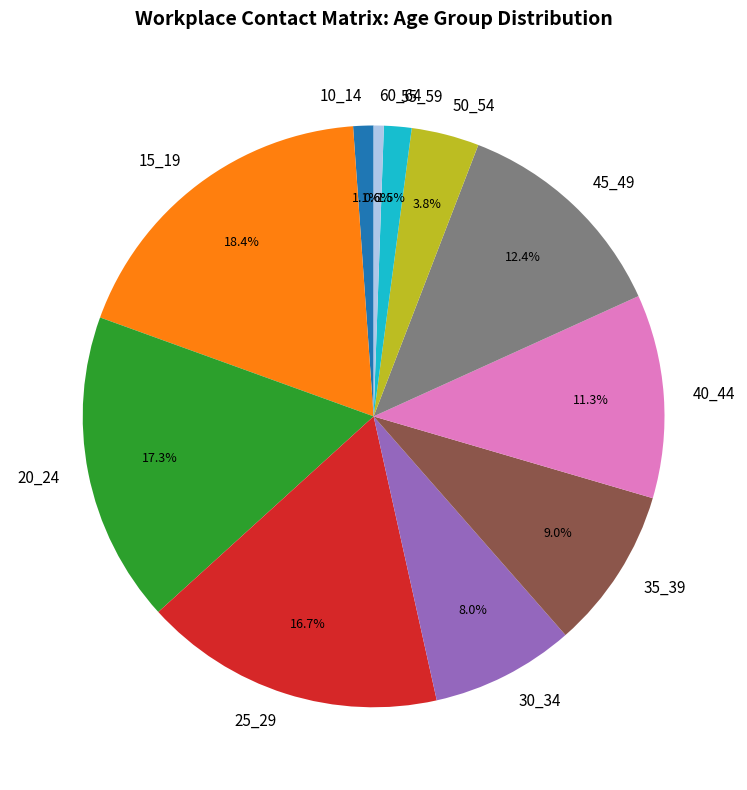

What is the smallest slice in the pie chart?

60_64